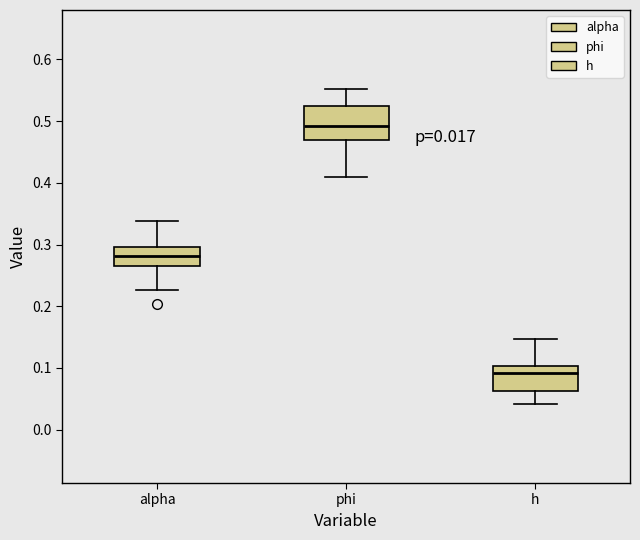

Comparing the boxes themselves (not the whiskers), which one is the tallest?

phi